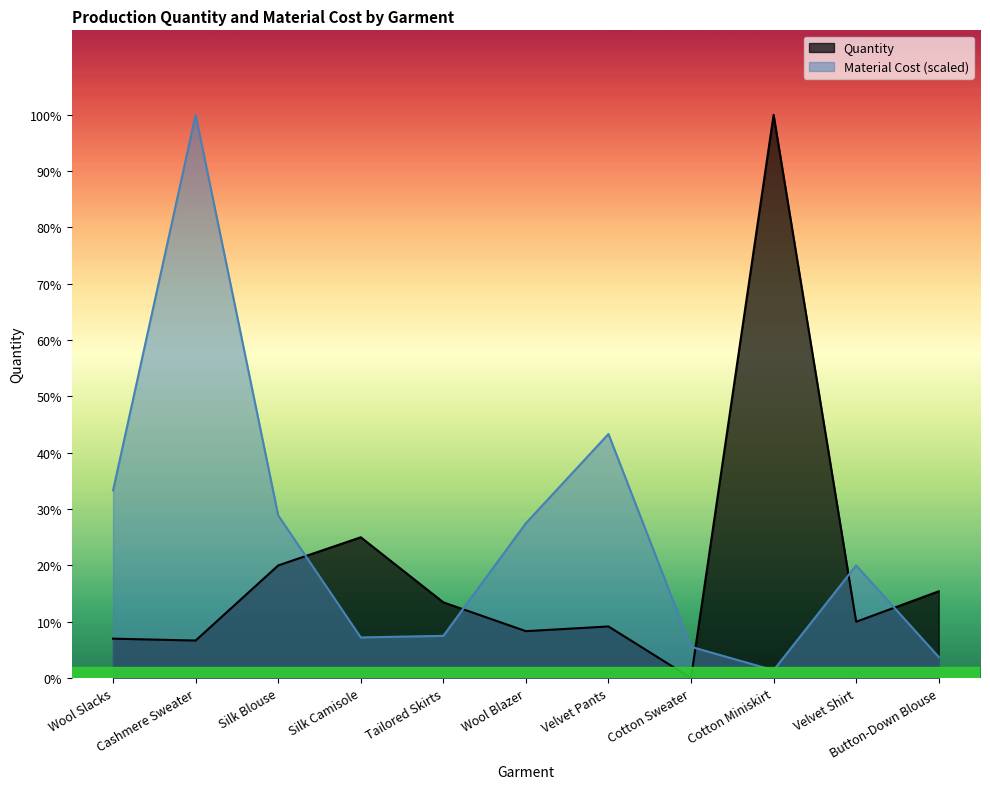

How many values in the Quantity series exceed 6000?

5